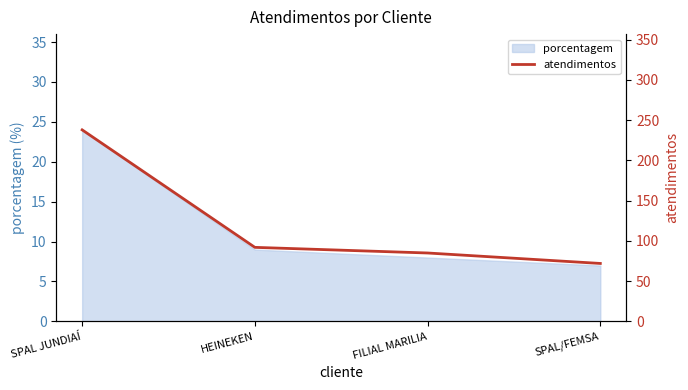

What position from the right is SPAL/FEMSA?

1